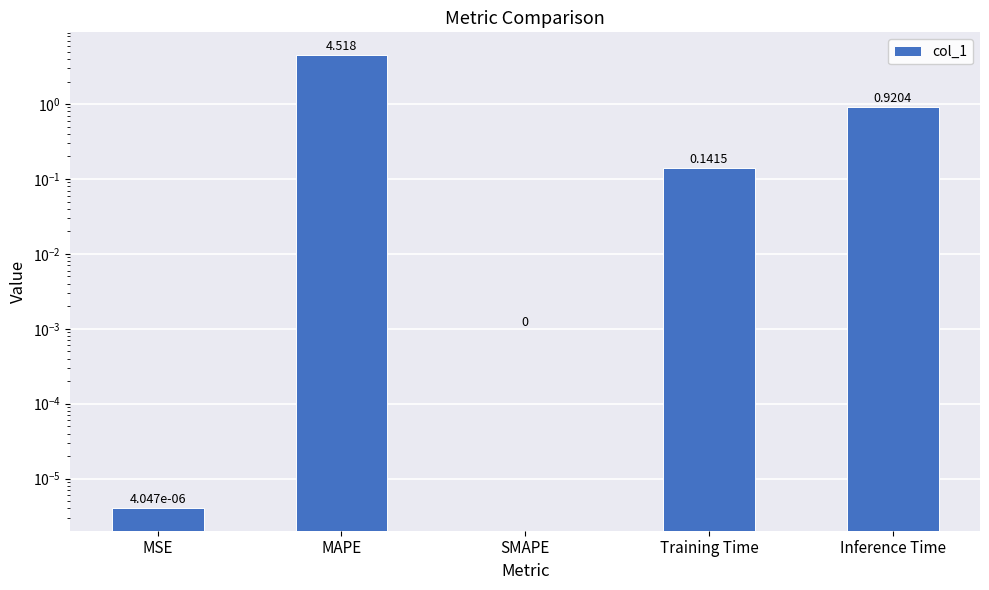

What is the average value?

1.1